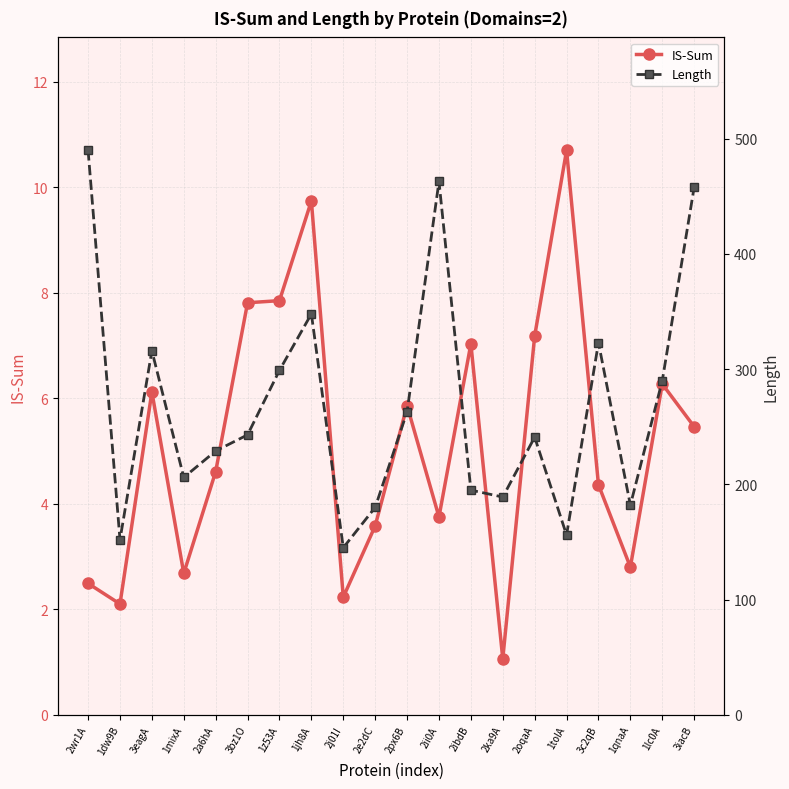

List the labels in order of Length value, largest first.

2wr1A, 2ii0A, 3iacB, 1jh8A, 3c2qB, 3eagA, 1z53A, 1lc0A, 2px6B, 3bz1O, 2oqaA, 2a6hA, 1mixA, 2ibdB, 2ka9A, 1qnaA, 2e2dC, 1tolA, 1dw9B, 2j01I